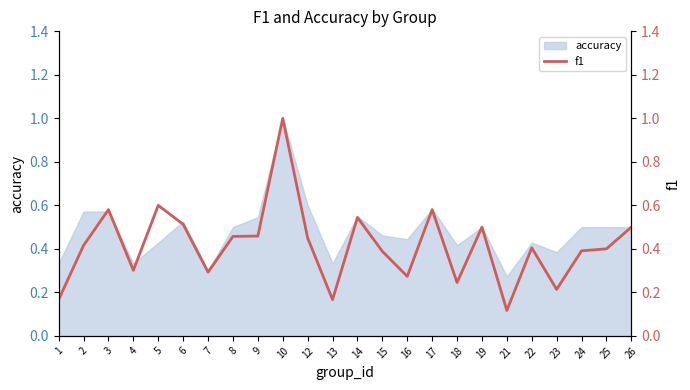

Which category has the lowest value across all series?

21